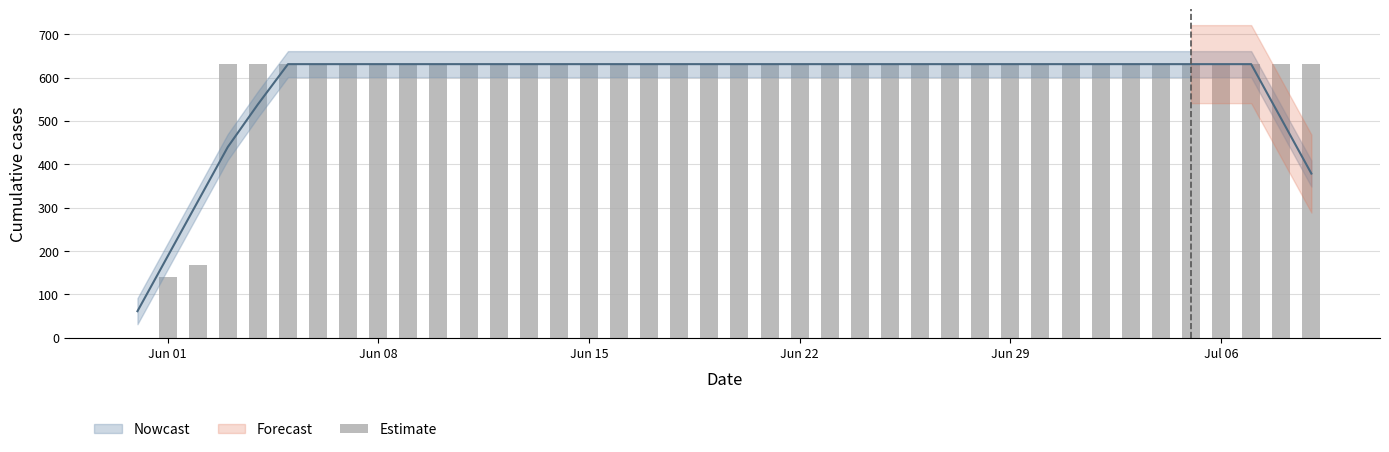

How many values are above zero?

39